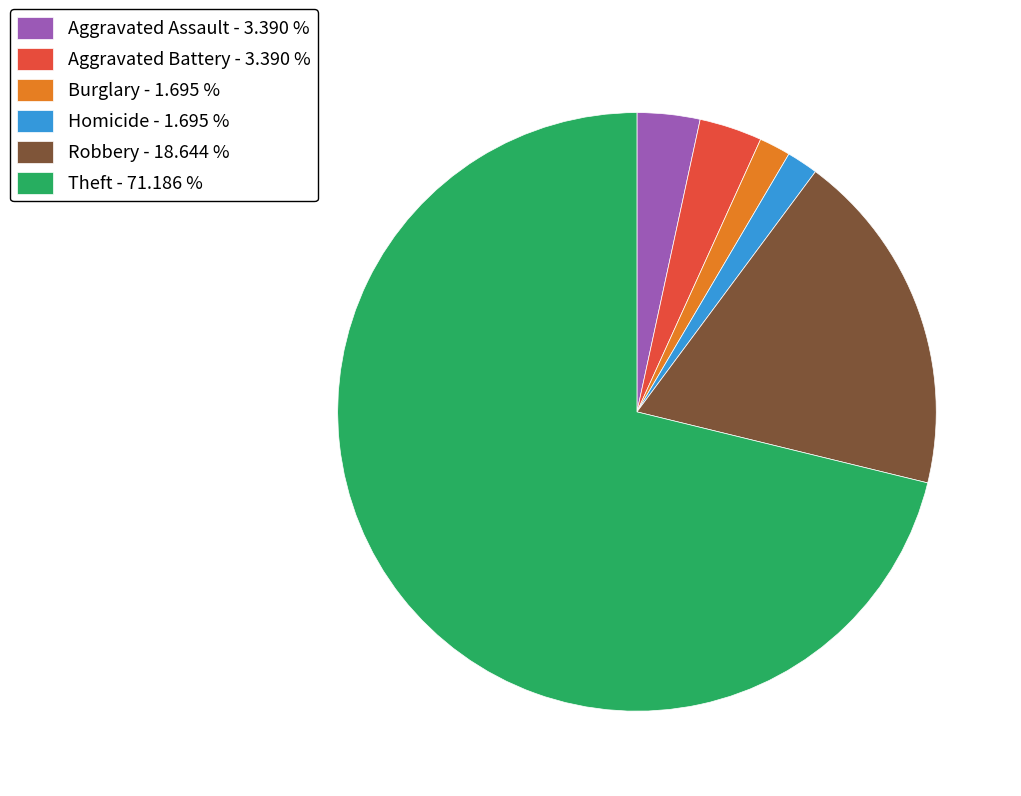

Between Robbery - 18.644 % and Aggravated Battery - 3.390 %, which is larger?

Robbery - 18.644 %